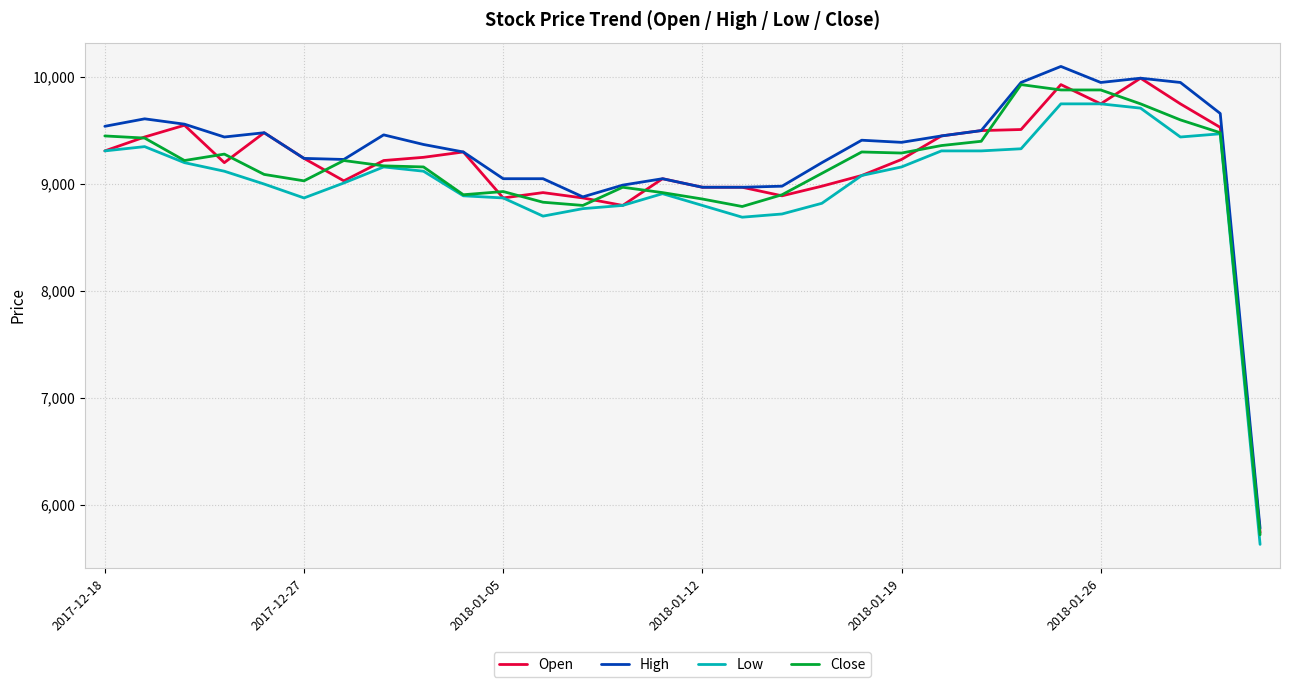

What is the highest value of the High series?

10100